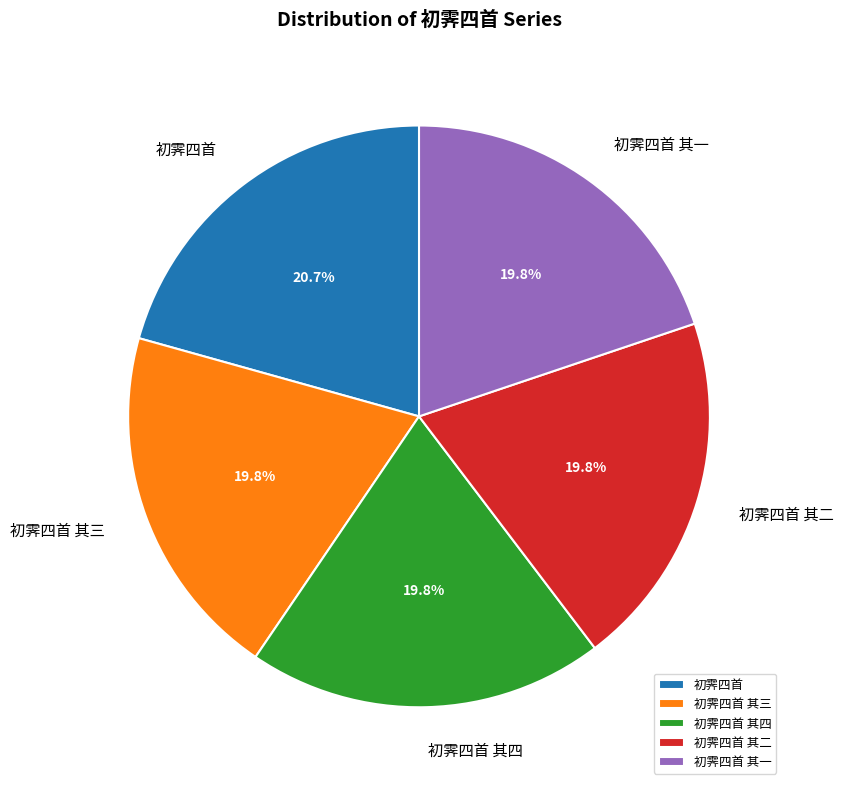

Does any single category account for the majority?

No